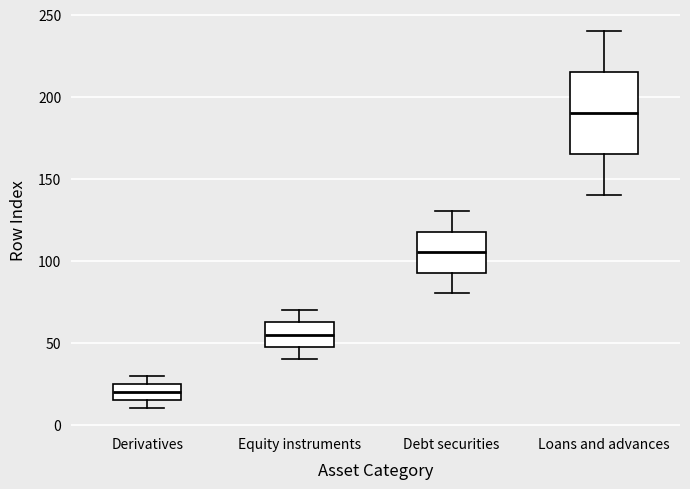

Comparing the boxes themselves (not the whiskers), which one is the tallest?

Loans and advances